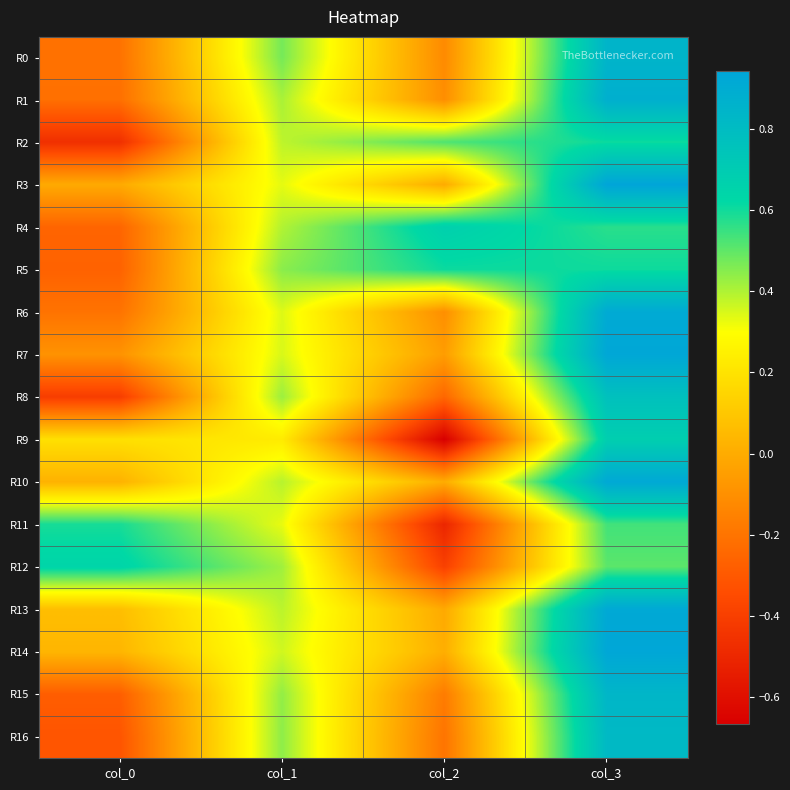

Rank the series at col_1 from highest to lowest value.

R0, R5, R16, R15, R8, R12, R1, R4, R10, R13, R2, R14, R7, R6, R3, R11, R9